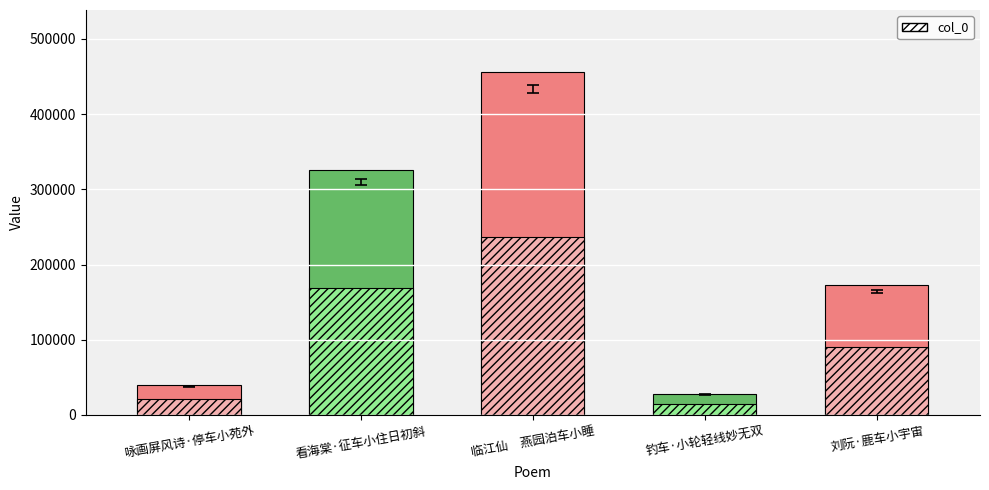

What is the change in value from 看海棠·征车小住日初斜 to 刘阮·鹿车小宇宙?

-152764